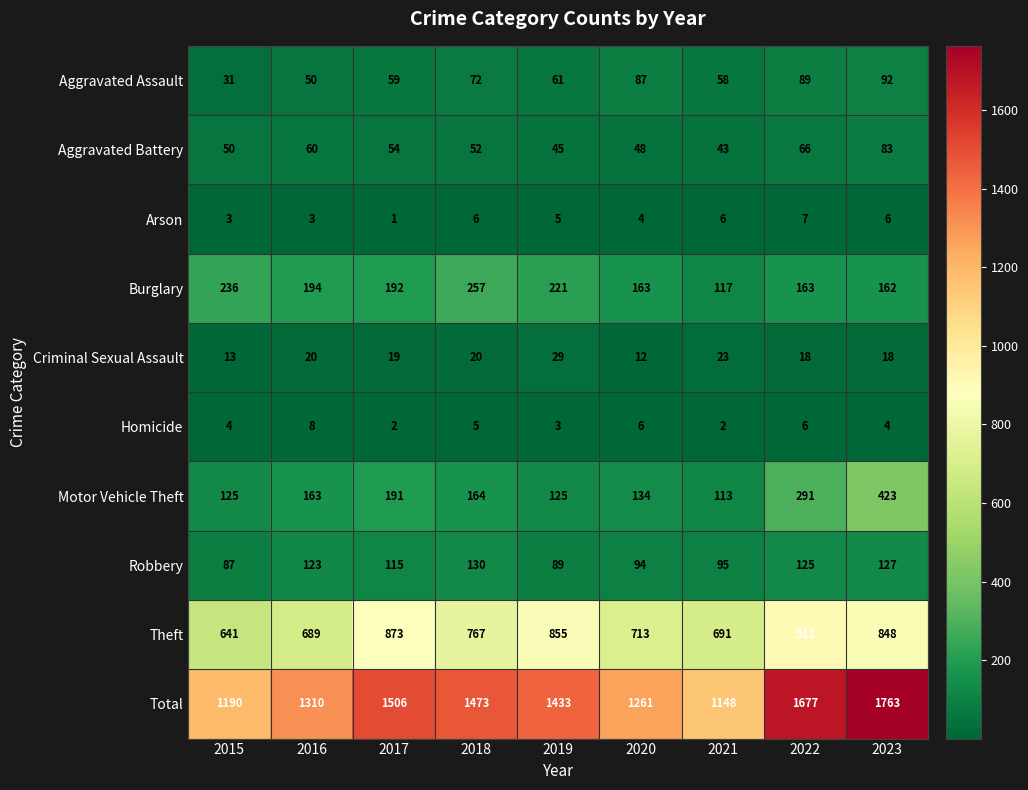

Which category has the highest value across all series?

2023